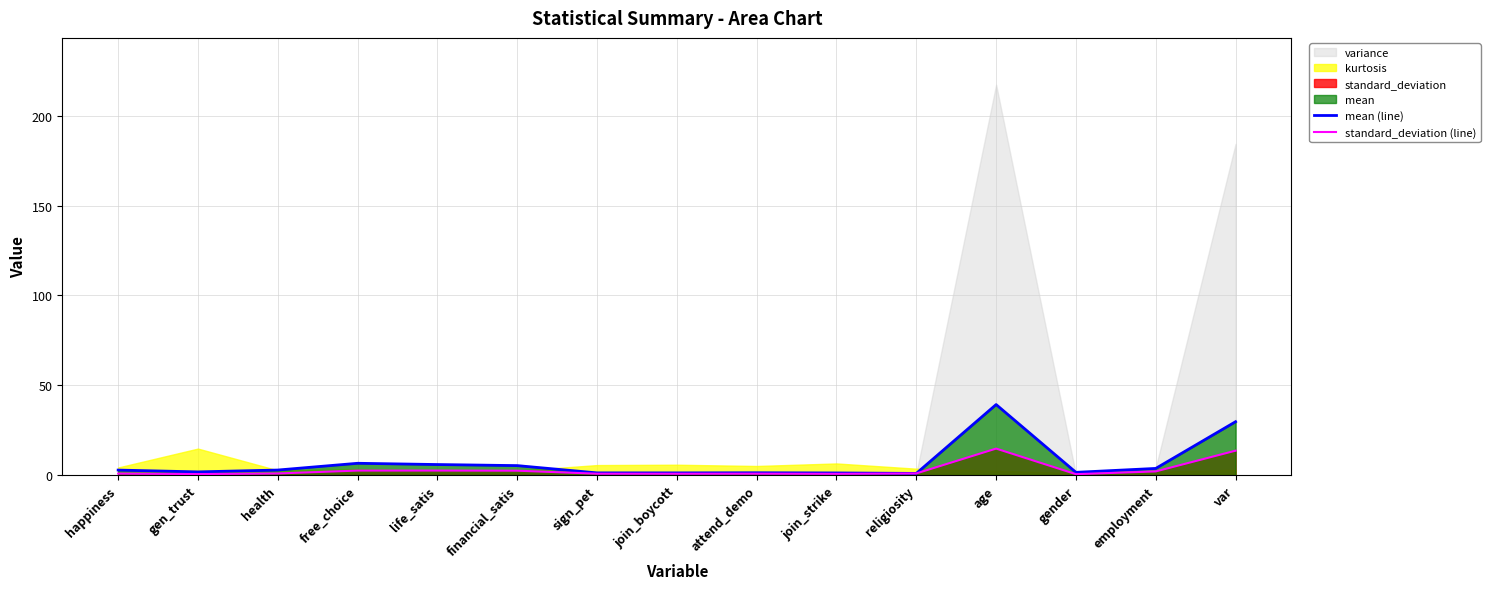

What position from the left is var?

15